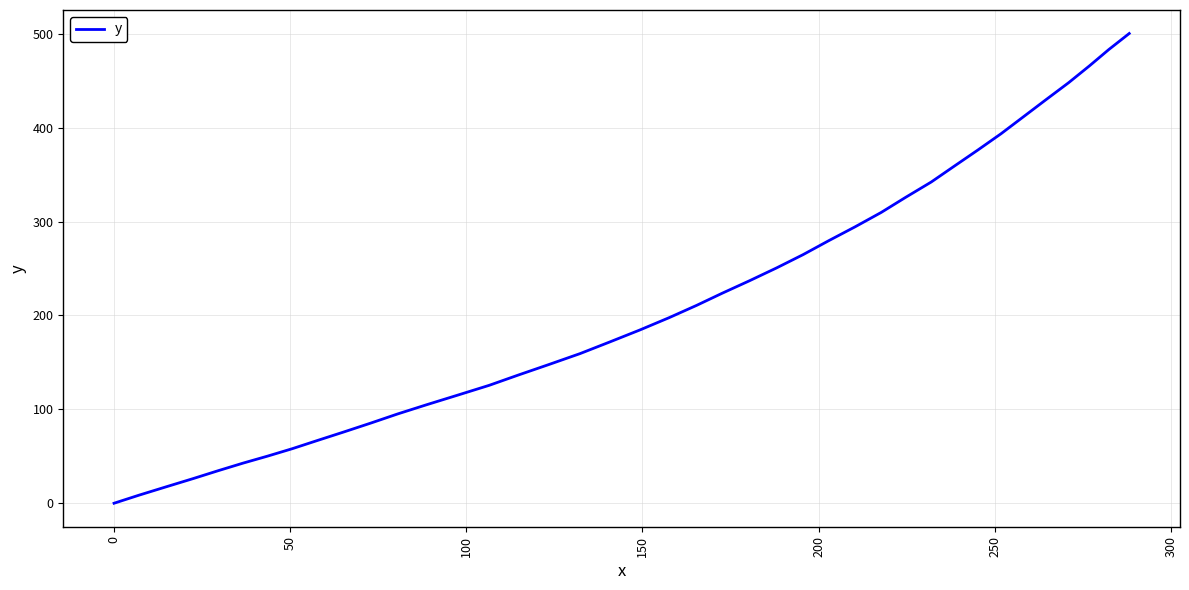

What is the sum of all values?

8511.6